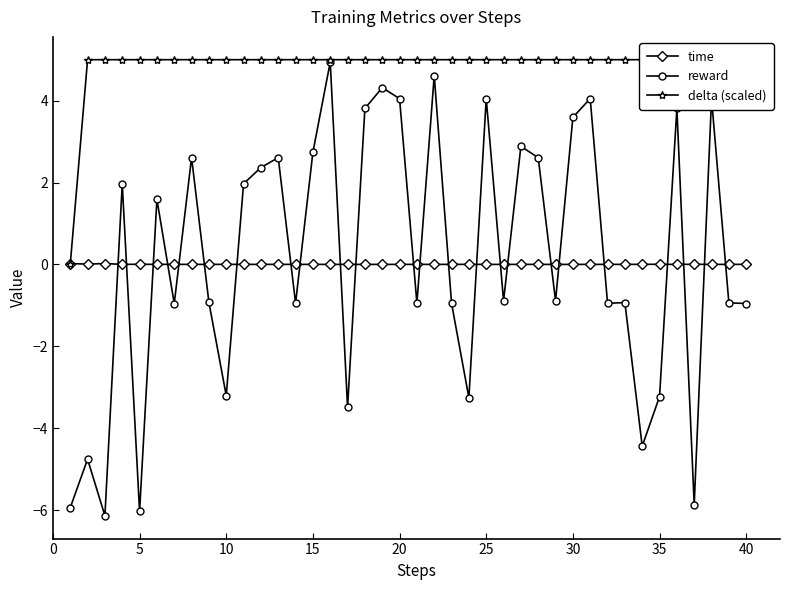

Which series ends up on top after the final intersection of time and reward?

time